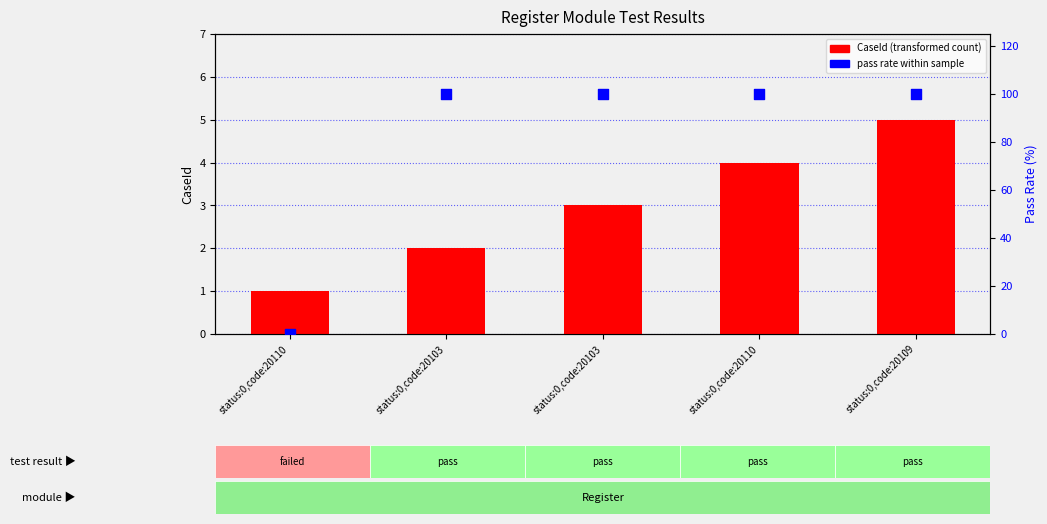

Which series has the widest spread of Y values?

pass rate within sample